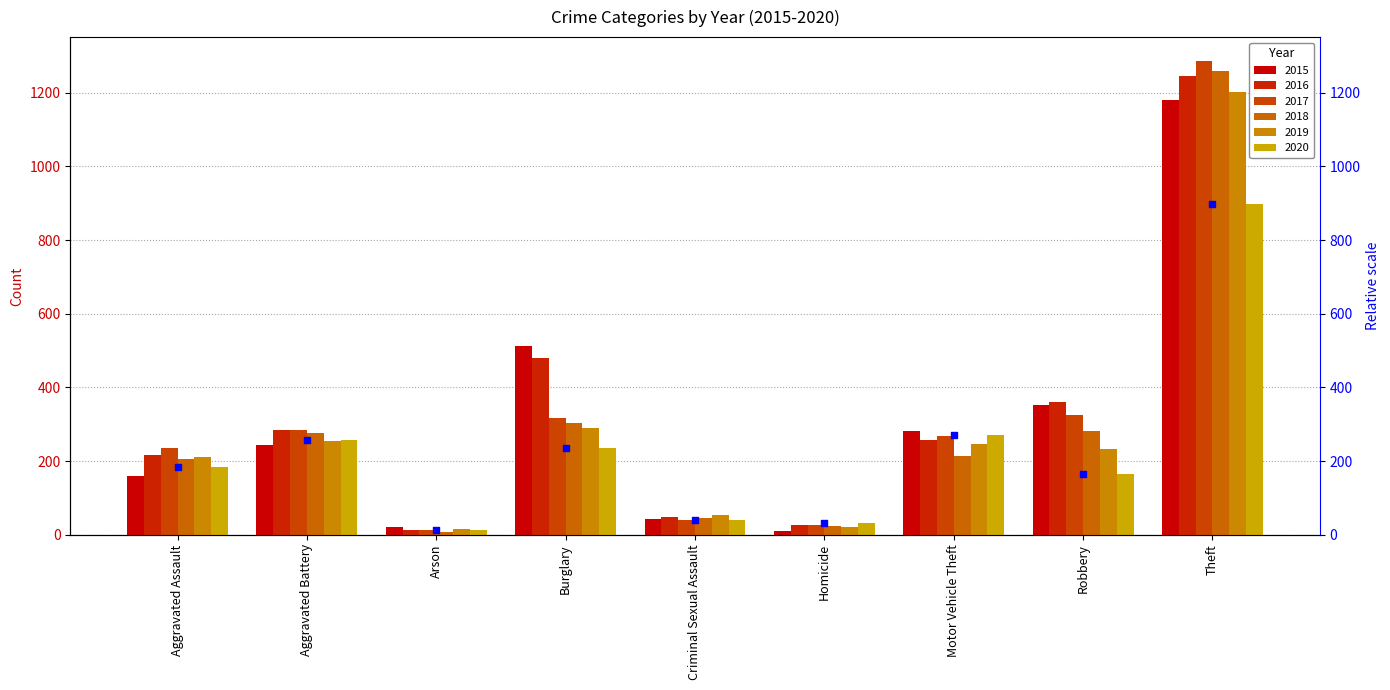

Which has a higher value, Robbery or Motor Vehicle Theft?

Motor Vehicle Theft